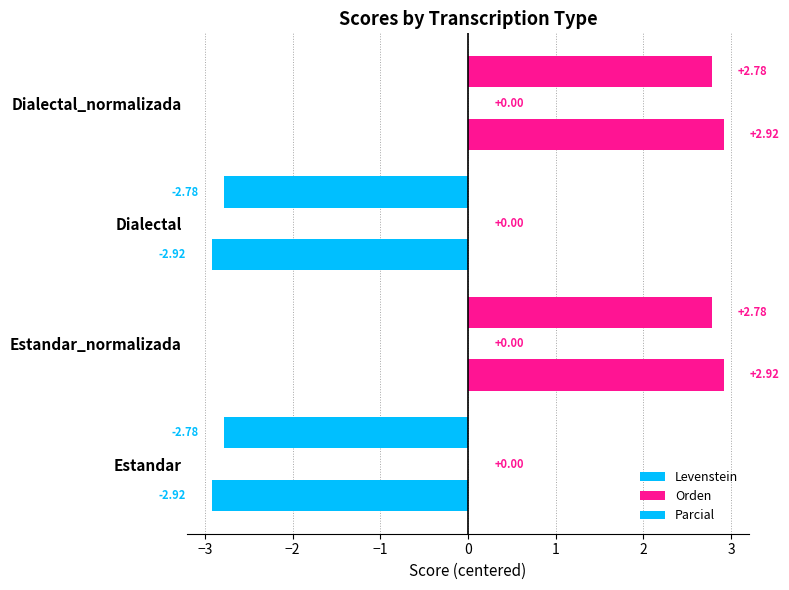

How many negative values does the Levenstein series have?

2